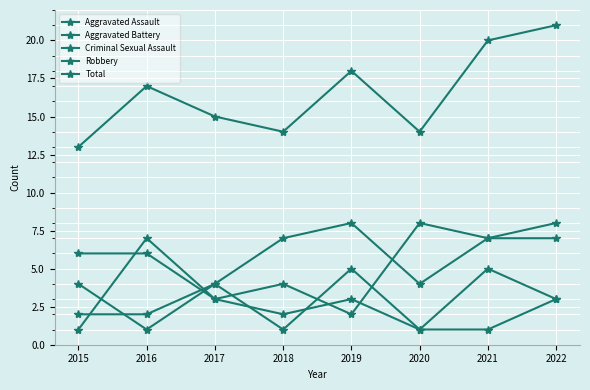

What is the difference between the maximum and minimum values in the Aggravated Battery series?

5